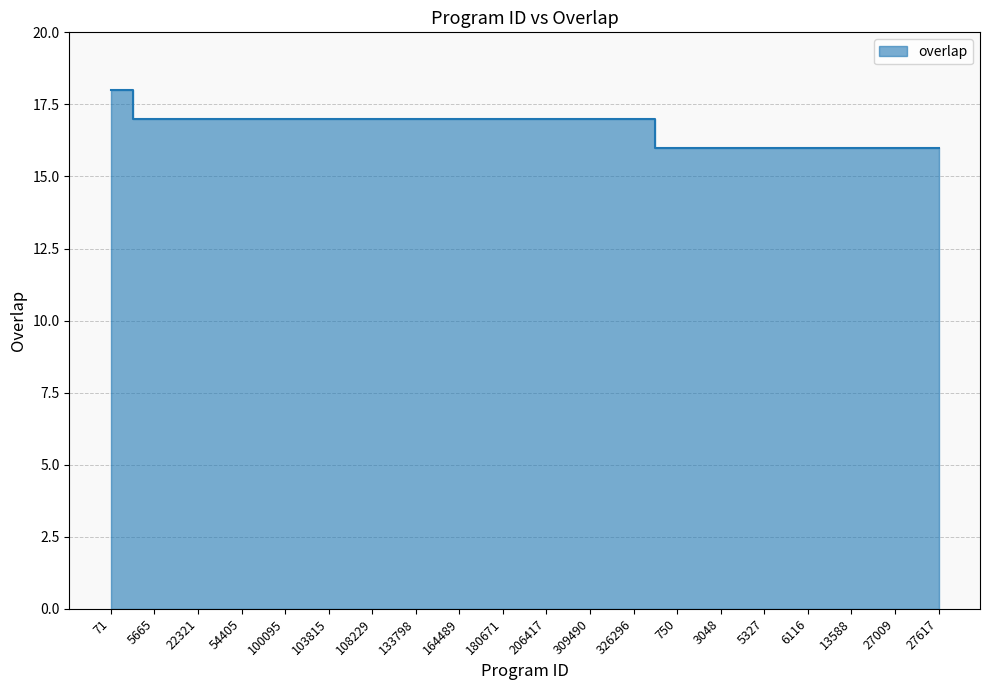

Reading left to right, transcribe all the data shown in this chart.

18	17	17	17	17	17	17	17	17	17	17	17	17	16	16	16	16	16	16	16